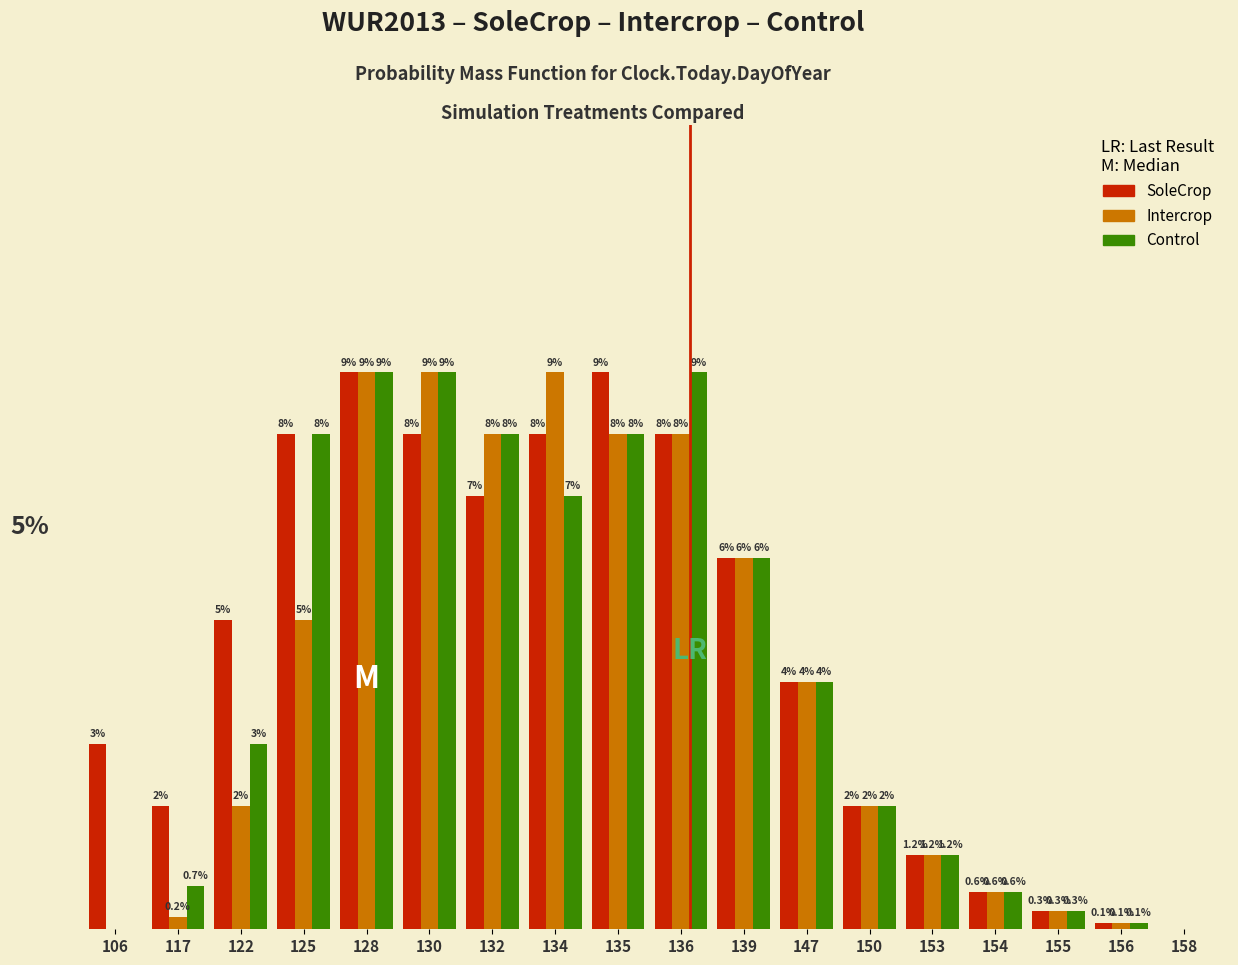

Which series changed the most between 134 and 147?

Intercrop